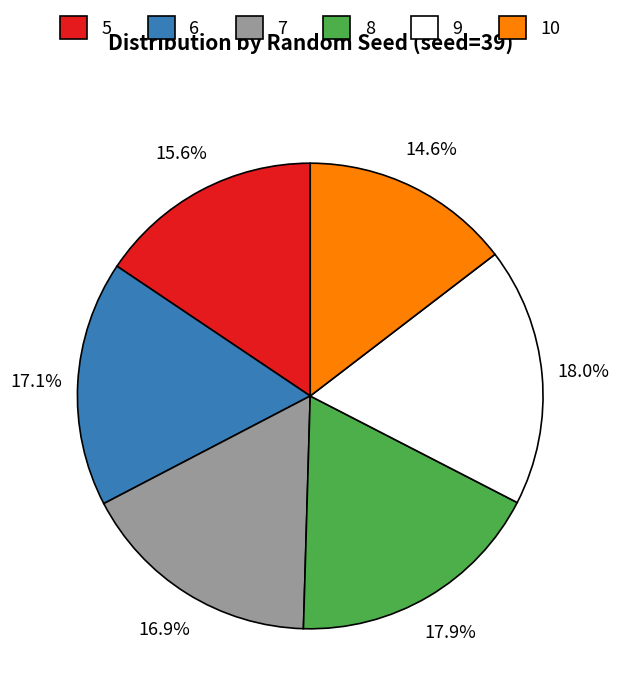

To the nearest percent, what percentage of the pie is 7?

17%